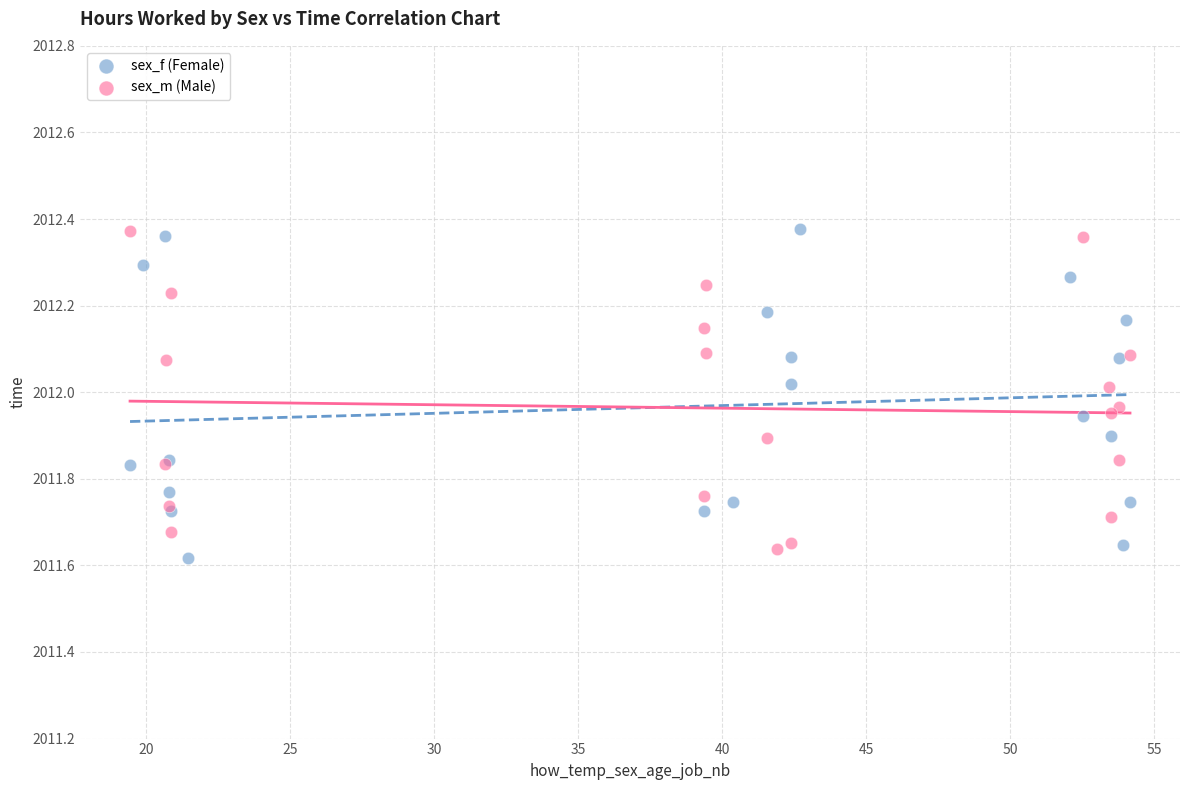

What are all the series names shown in the legend?

sex_f (Female), sex_m (Male)